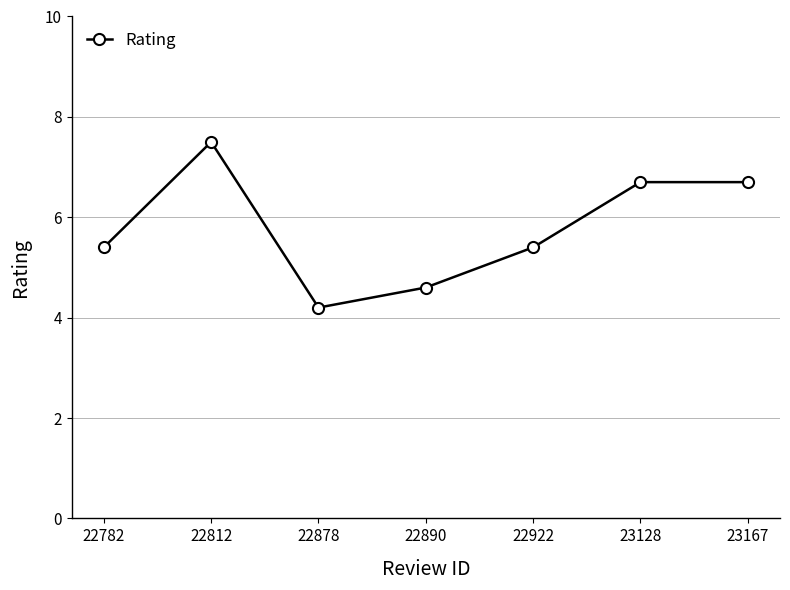

True or false: the data shows 8.0 at 22782.

False